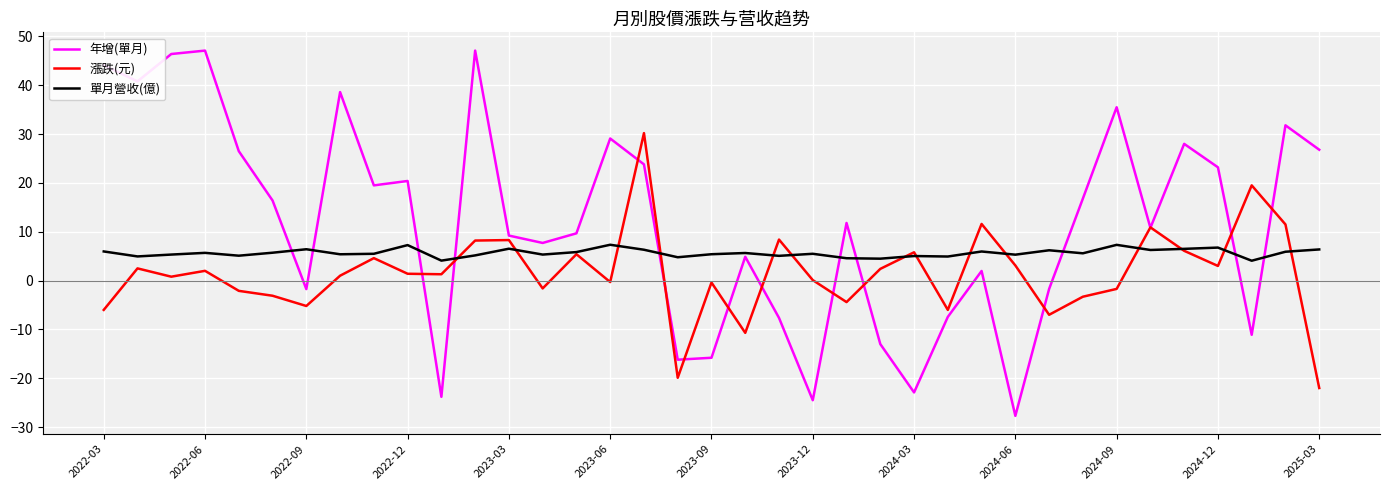

How many series are shown in this chart?

3